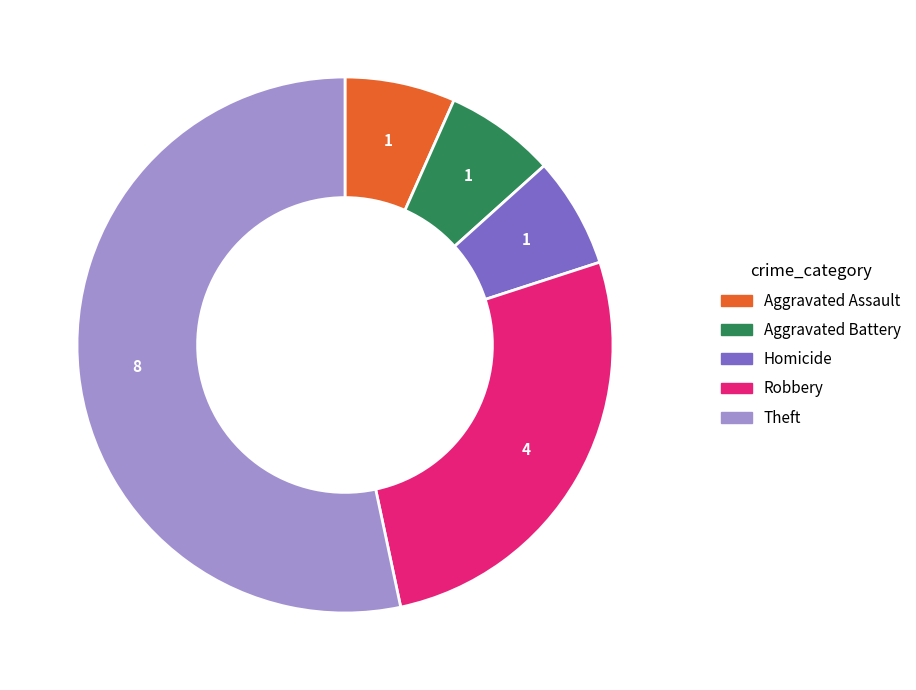

True or false: Homicide accounts for 17% of the total.

False